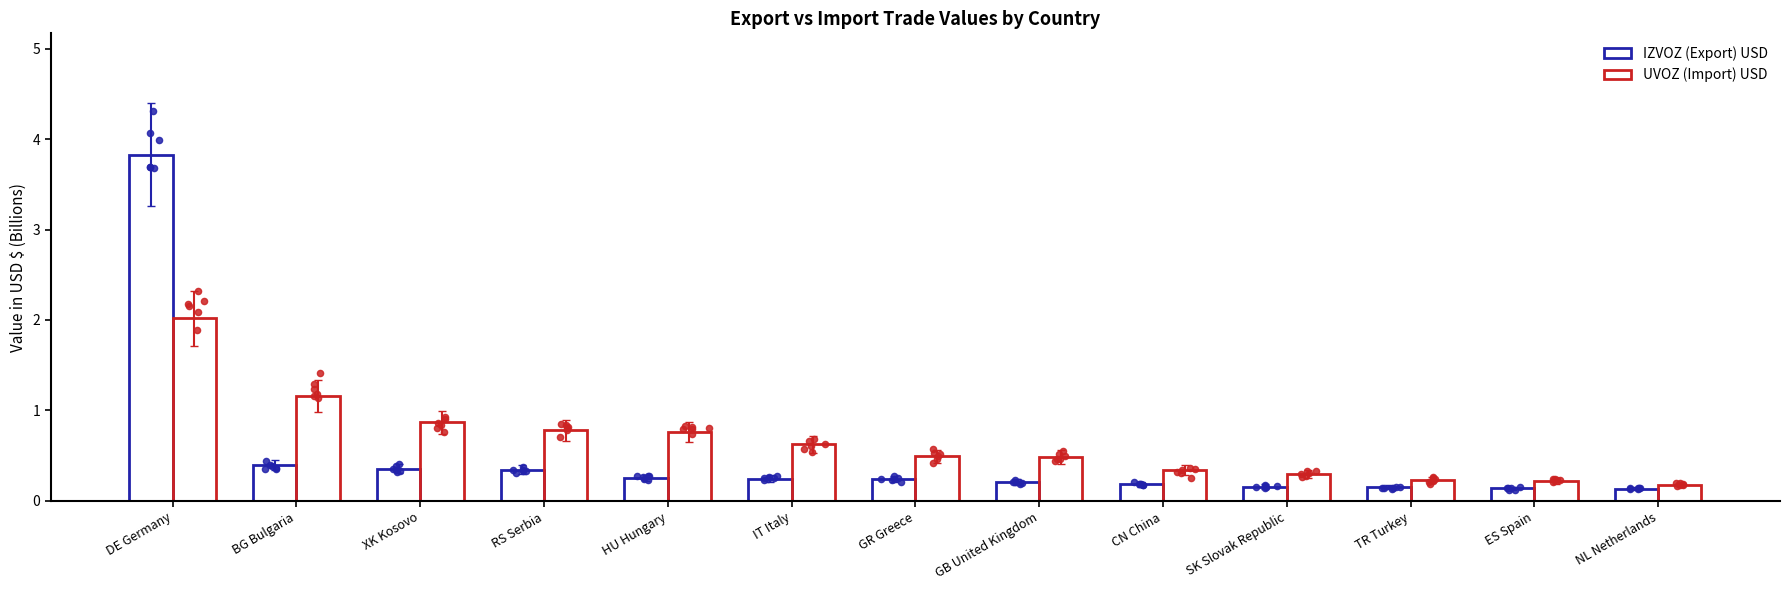

Which series has the widest spread of Y values?

IZVOZ (Export) USD